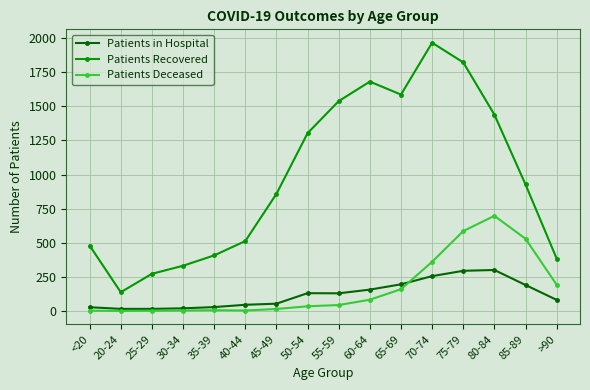

What are all the series names shown in the legend?

Patients in Hospital, Patients Recovered, Patients Deceased